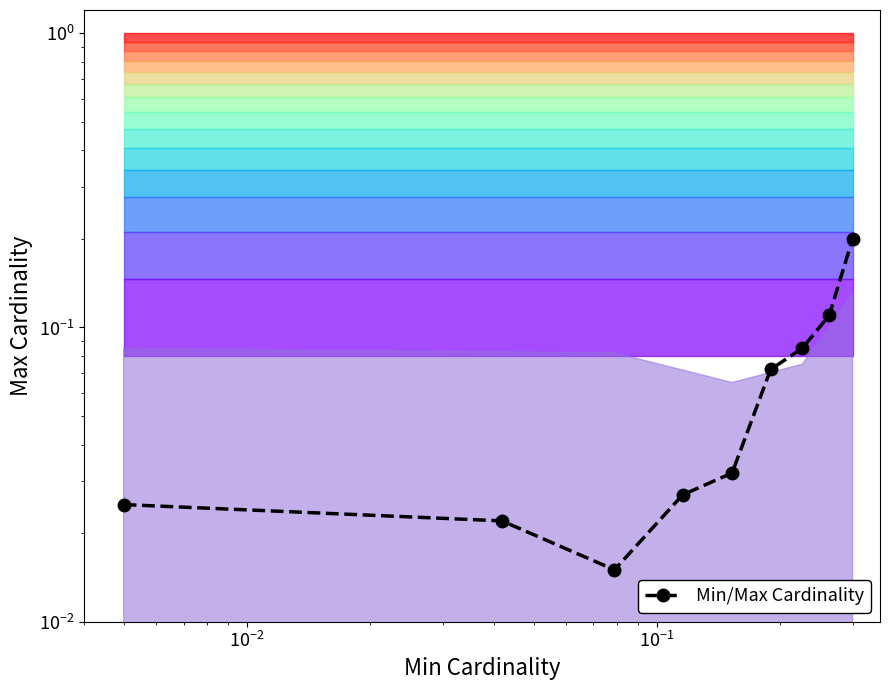

The chart shows a value of 0.0 at $\mathdefault{10^{0}}$. True or false?

False